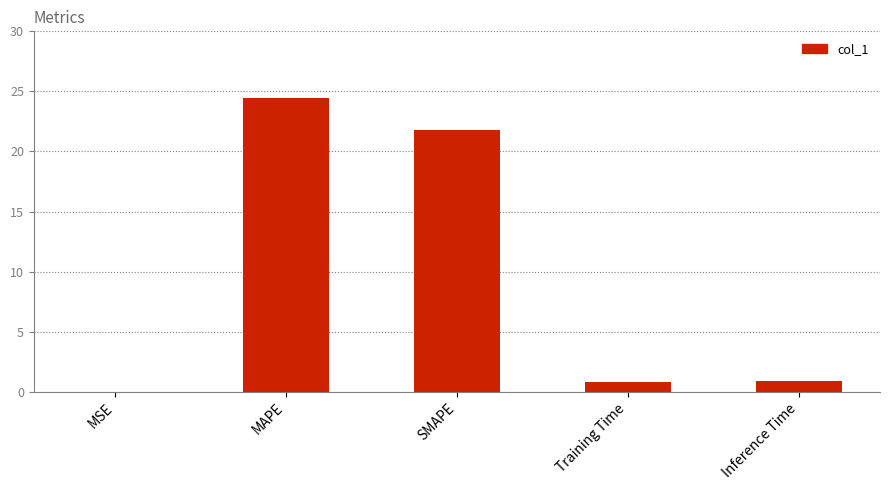

The value at SMAPE is 8.8. True or false?

False